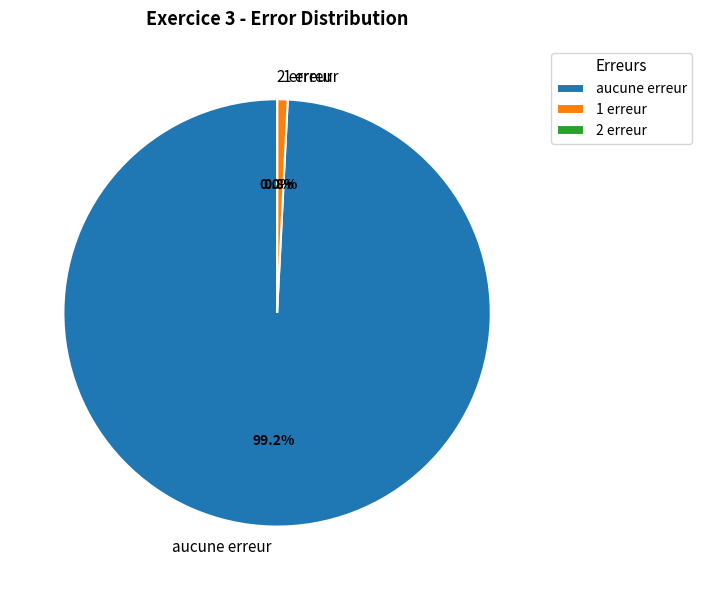

Which has a higher value, 1 erreur or aucune erreur?

aucune erreur